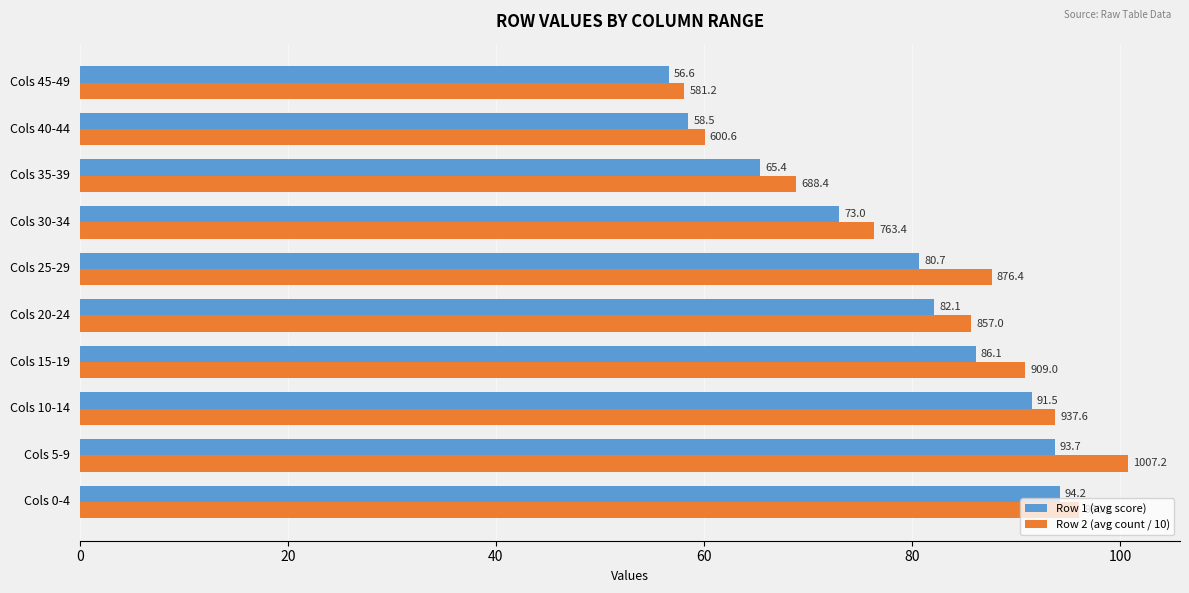

How many values in the Row 2 (avg count / 10) series are below 87?

5